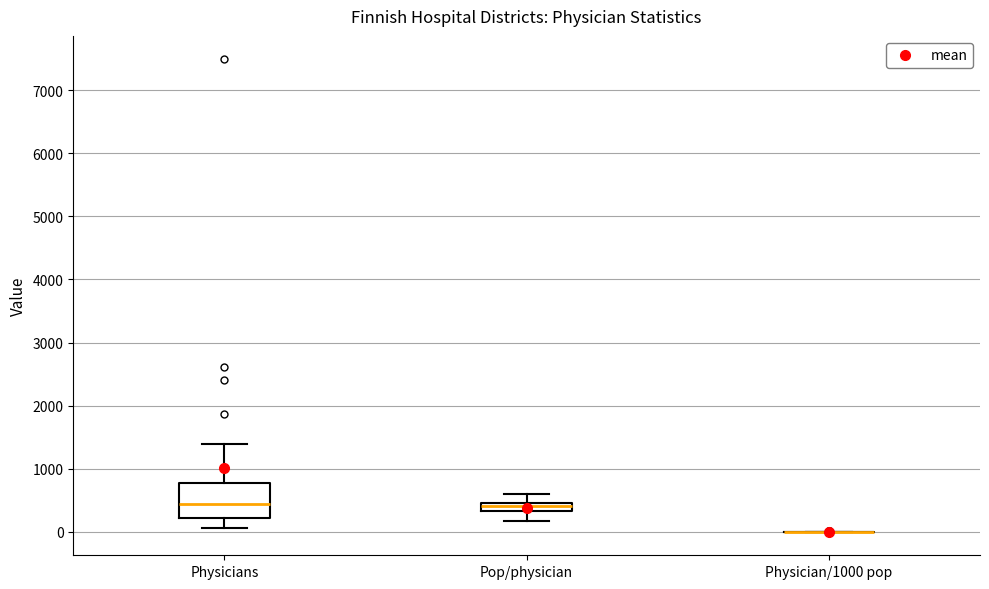

Where is the lower edge of the box for Pop/physician on the y-axis? The values are not printed on the chart, so give them approximately, as read against the axis.

300